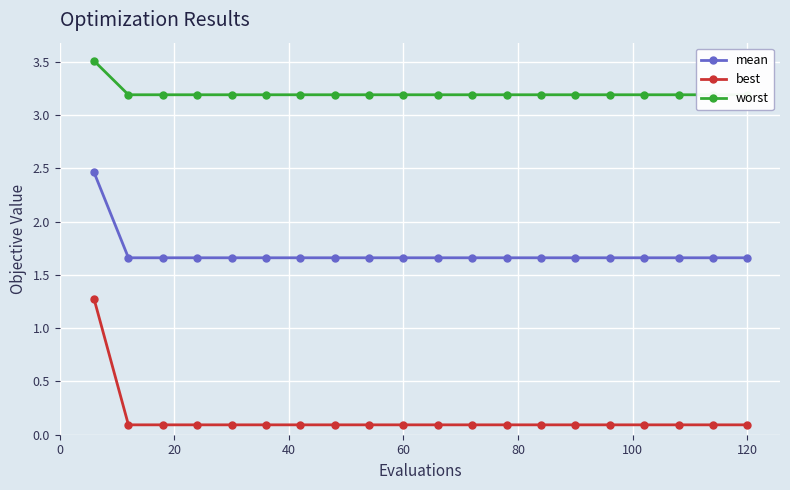

How many lines are shown in the chart?

3